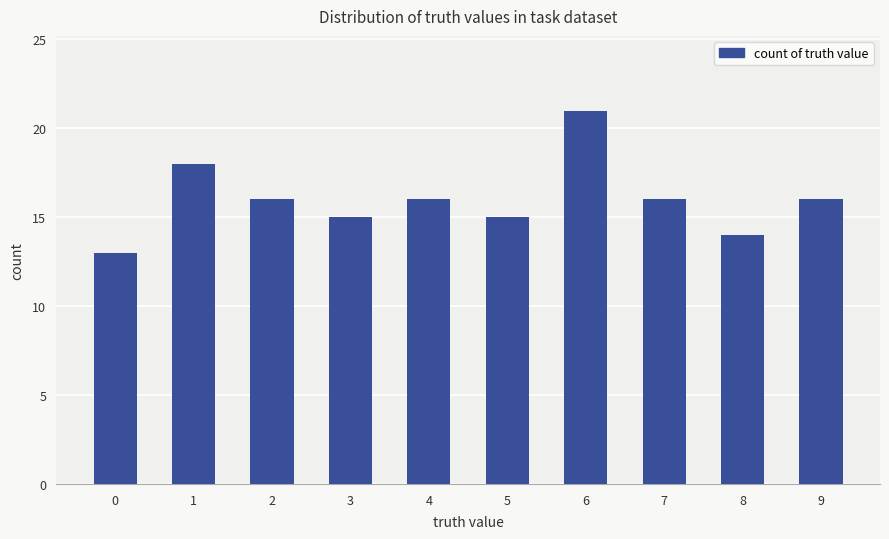

Which label corresponds to the largest value in the chart?

6